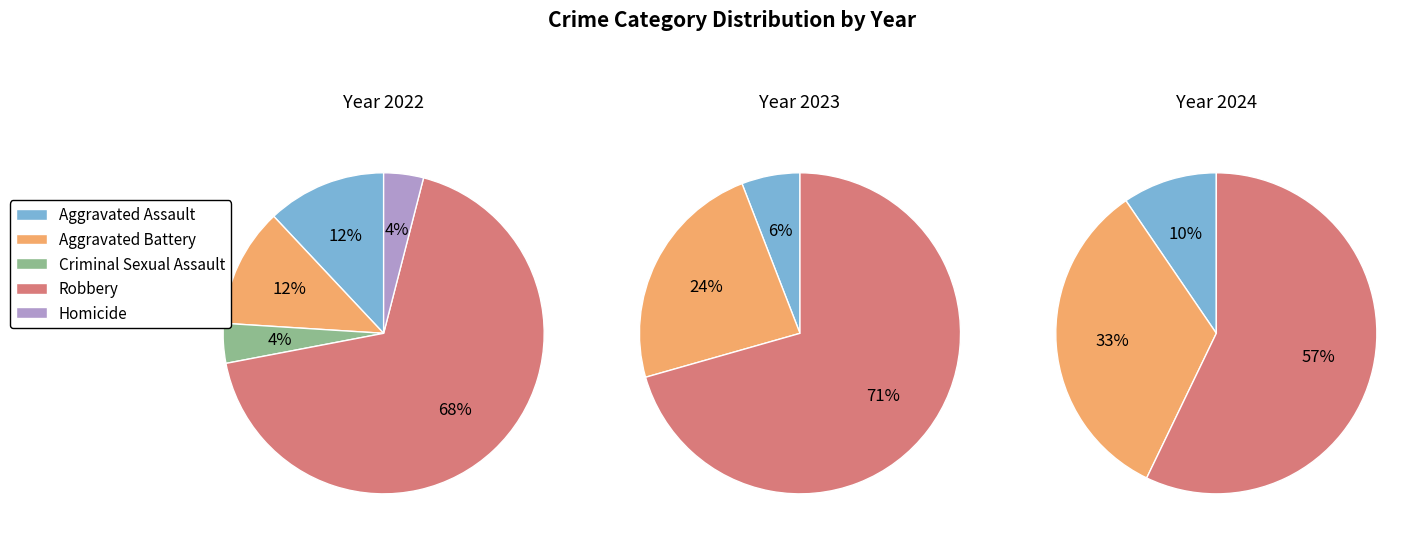

How many segments does this pie chart have?

5